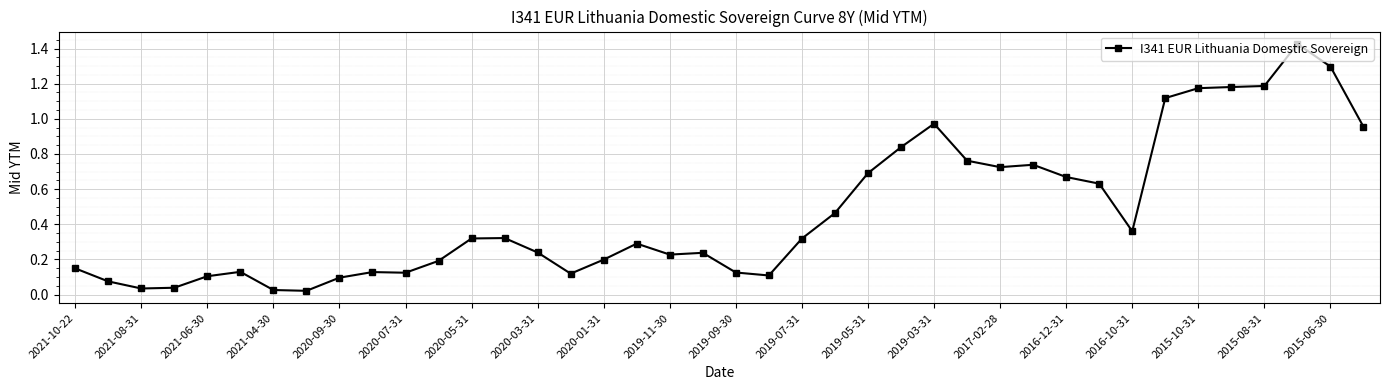

True or false: there are more than 1 points higher than both neighbors.

True